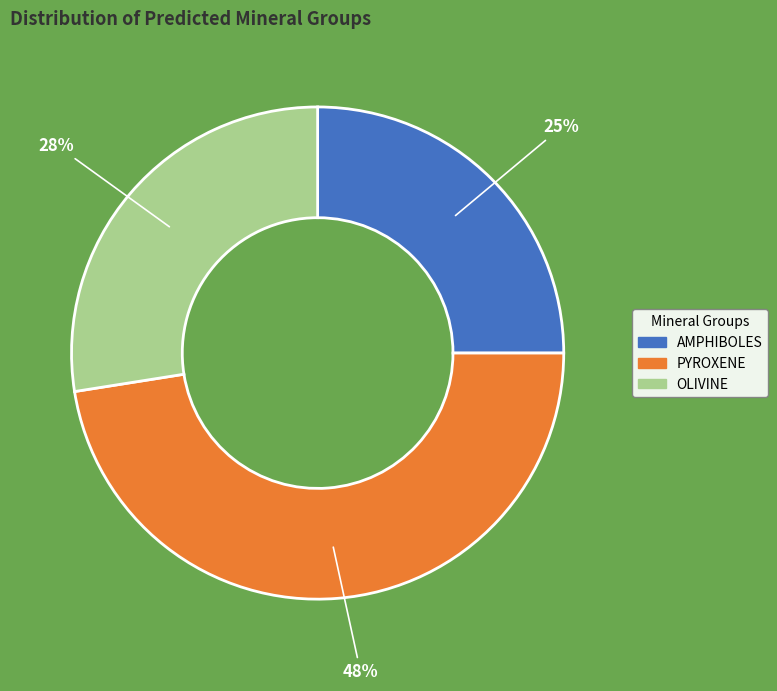

To the nearest percent, what is the average slice percentage?

33%